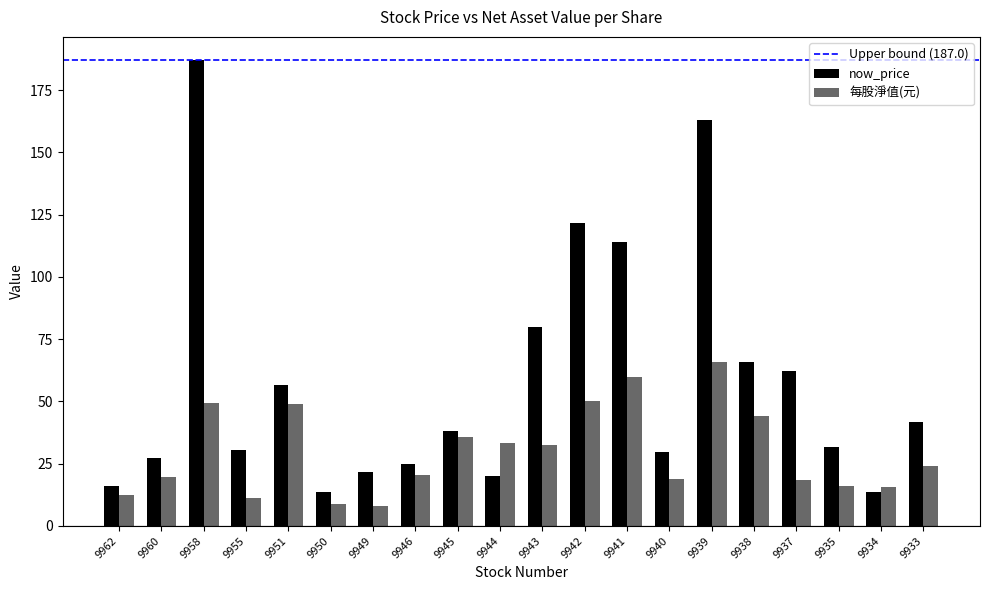

What is the maximum value shown in the chart?

187.0